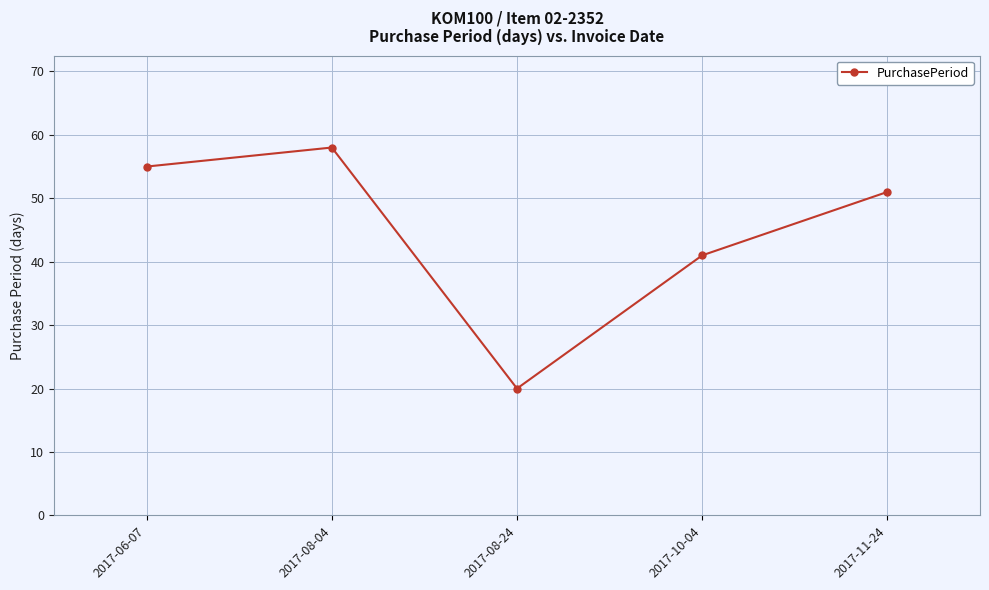

Which has a higher value, 2017-08-04 or 2017-11-24?

2017-08-04